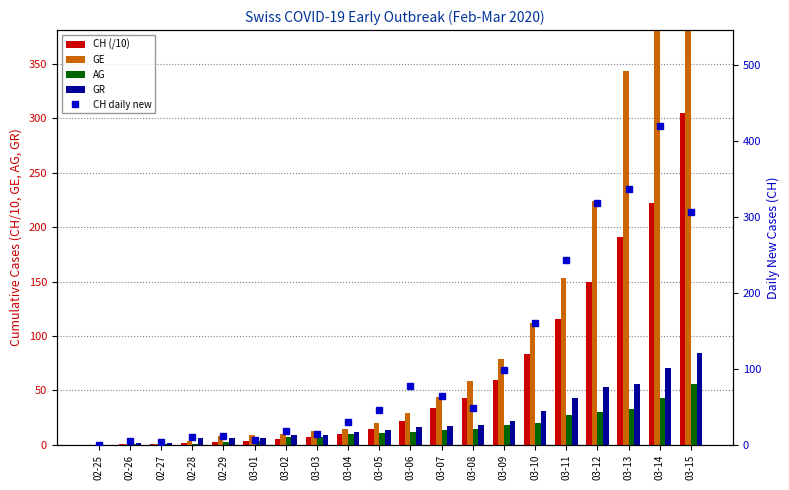

What position from the right is 03-14?

2